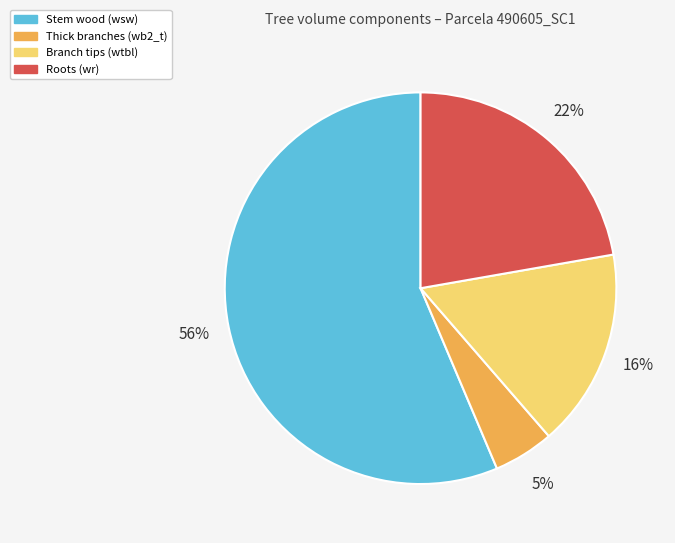

The Stem wood (wsw) slice represents 62% of the pie. True or false?

False